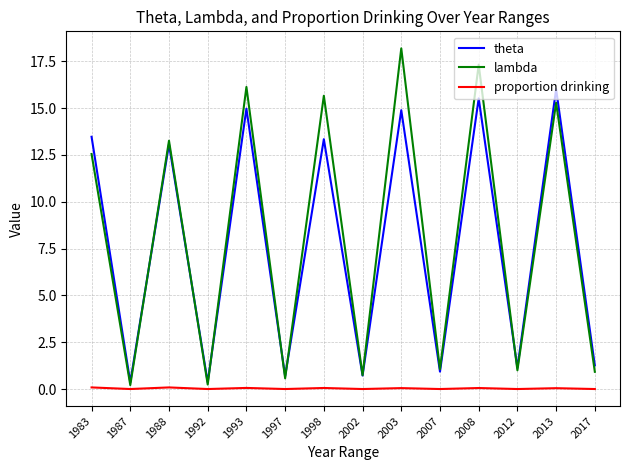

Is the value of lambda at 1988 greater than the value of proportion drinking at 2007?

Yes